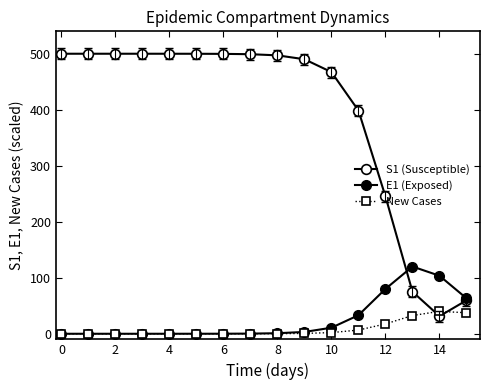

Reading left to right, list all the values displayed in this chart.

S1 (Susceptible): 500.0	500.0	500.0	500.0	500.0	499.9	499.8	499.2	497.1	490.2	467.2	398.5	245.1	75.1	31.4	59.7
E1 (Exposed): 0.0	0.0	0.0	0.0	0.0	0.0	0.1	0.3	1.0	3.3	10.8	33.1	80.1	120.0	103.6	63.3
New Cases: 0.0	0.0	0.0	0.0	0.0	0.0	0.0	0.1	0.2	0.6	2.1	6.6	17.5	32.6	40.0	37.5